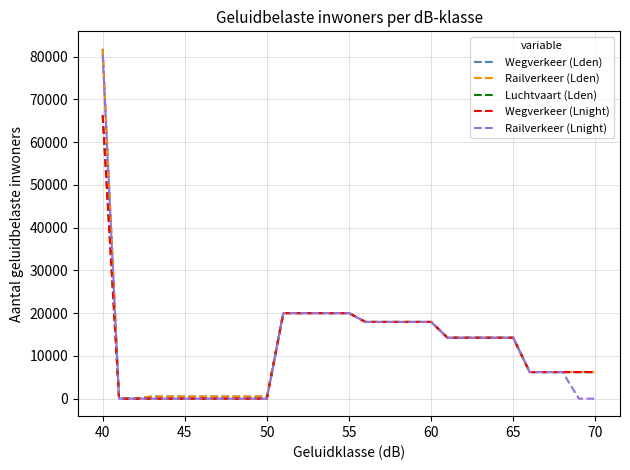

True or false: Wegverkeer (Lden) and Wegverkeer (Lnight) cross at least once.

False